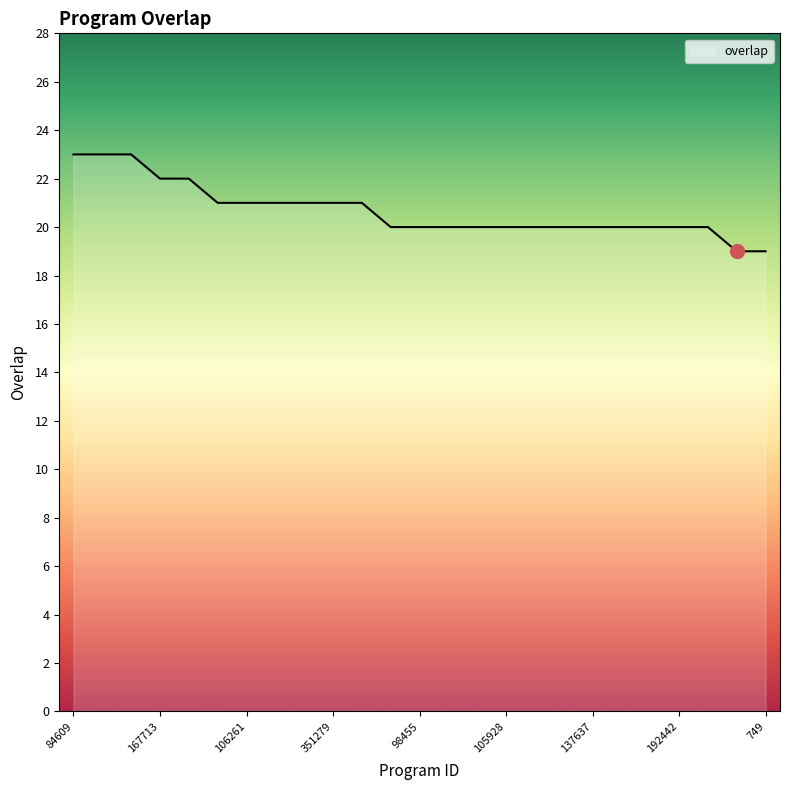

What is the maximum value shown in the chart?

23